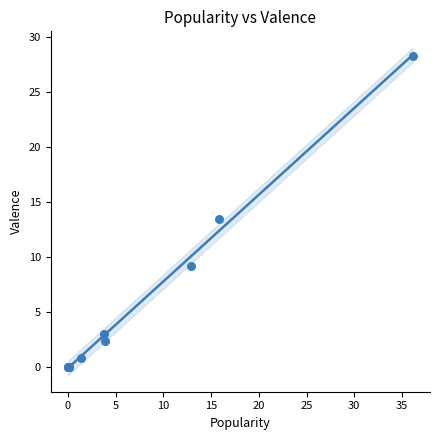

What Y value in the scatter plot is closest to 14?

13.5